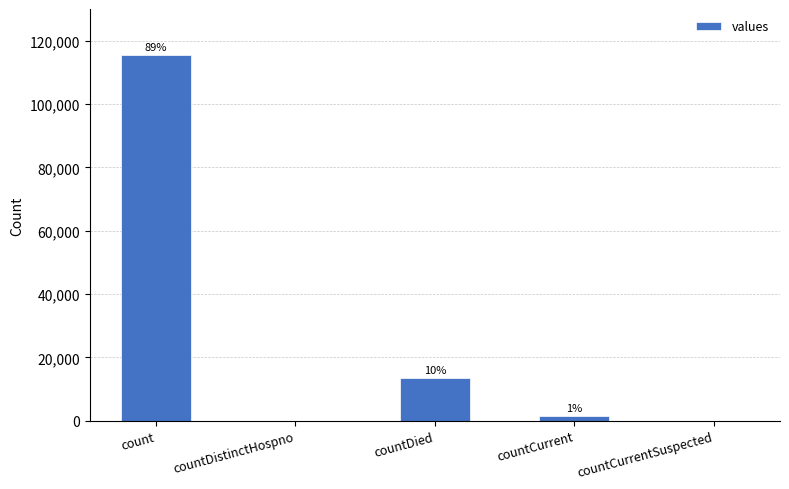

Read the value at count.

115379